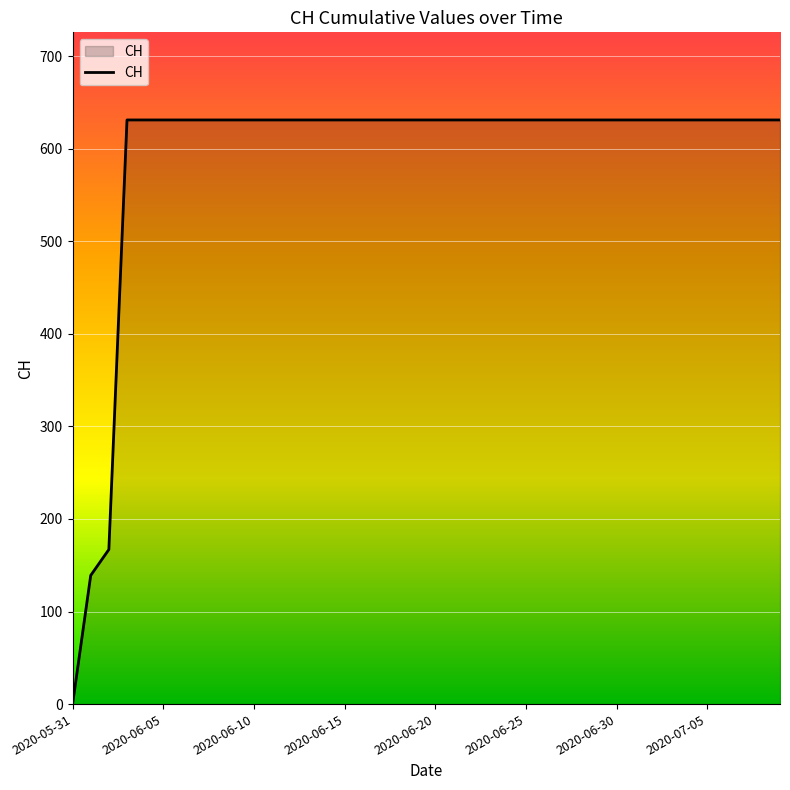

What is the maximum value shown in the chart?

631